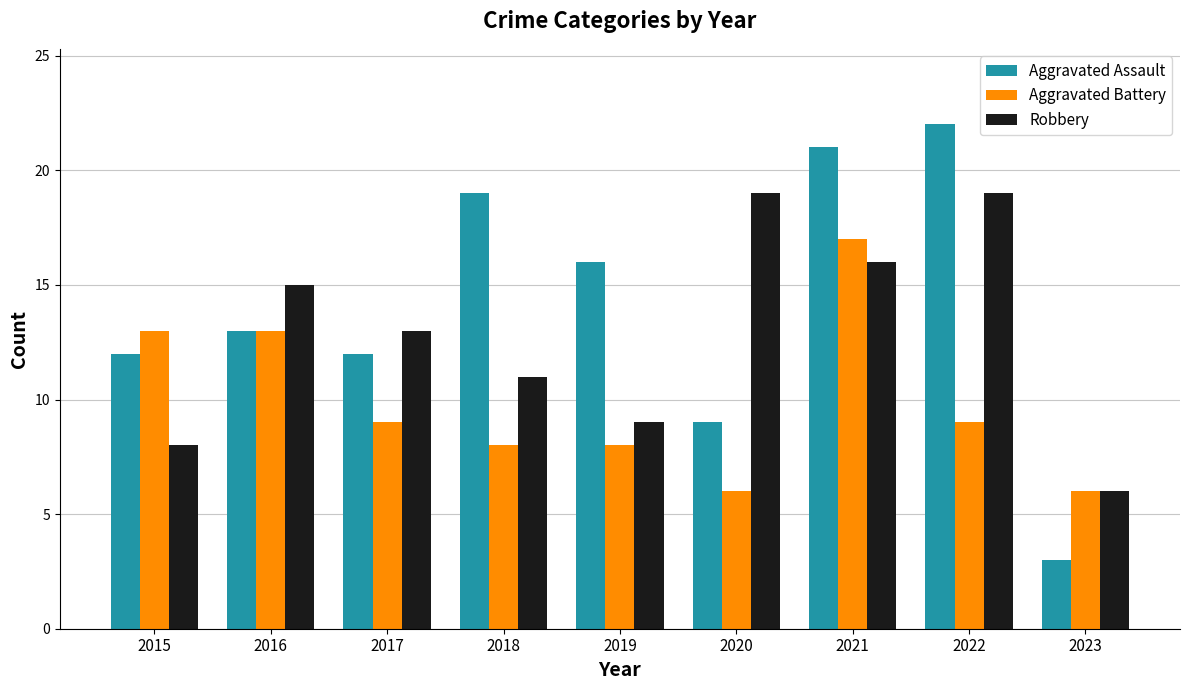

Does the chart contain stacked bars?

No